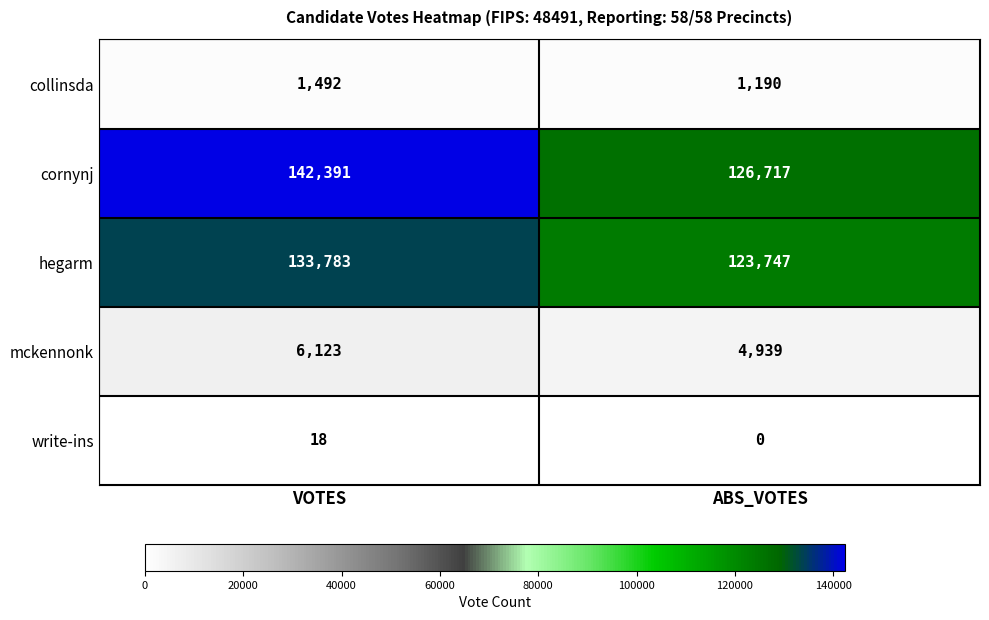

What is the difference between the highest and lowest values at ABS_VOTES?

126717